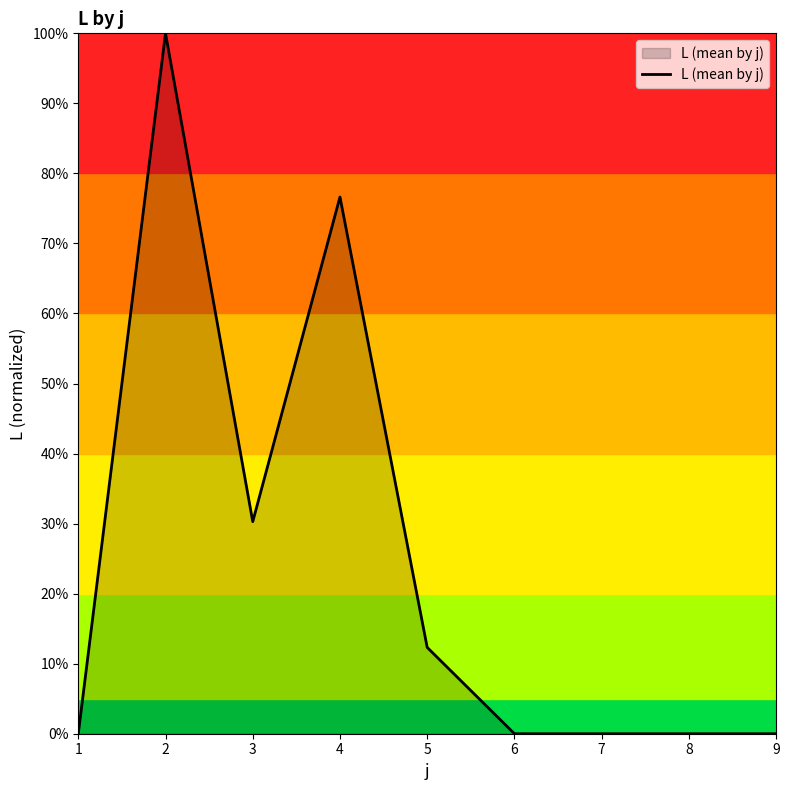

At which category does the chart reach its peak across all series?

2